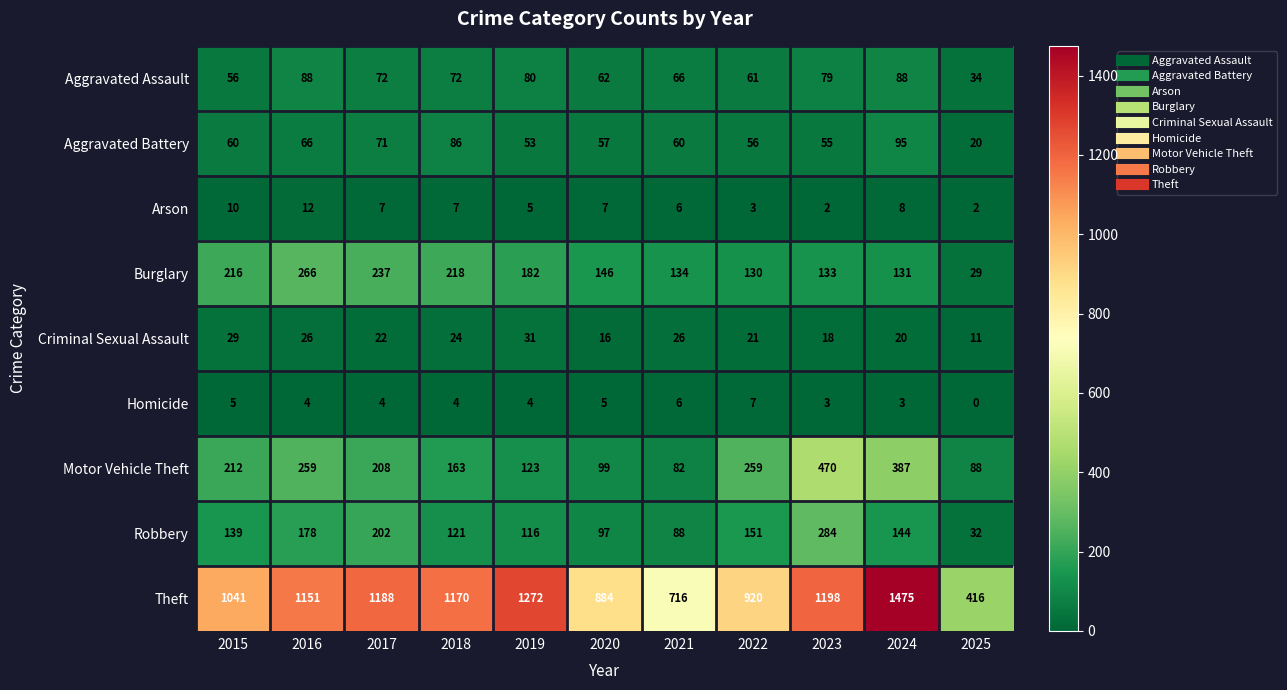

Which series has the largest total across all categories?

Theft